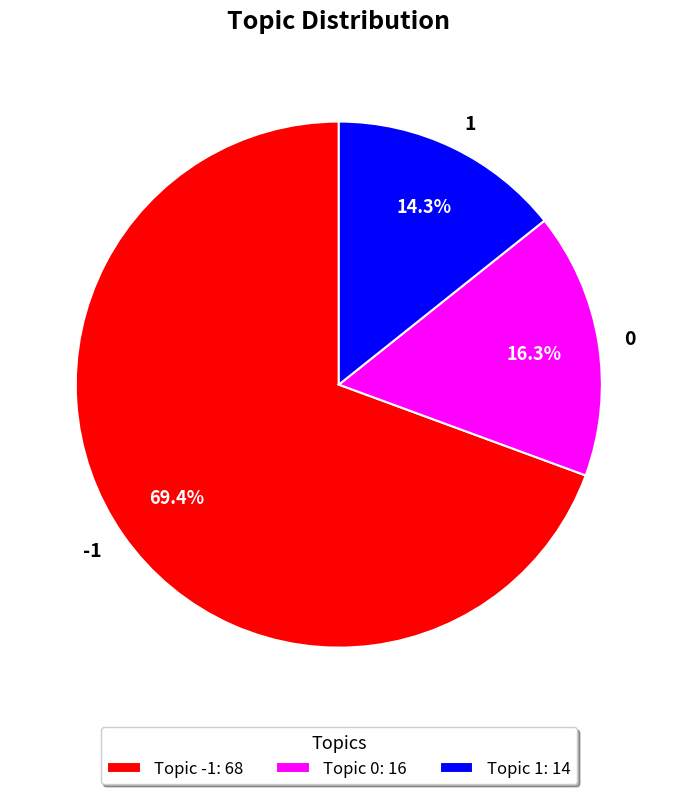

What percentage is NOT represented by 0?

83.7%